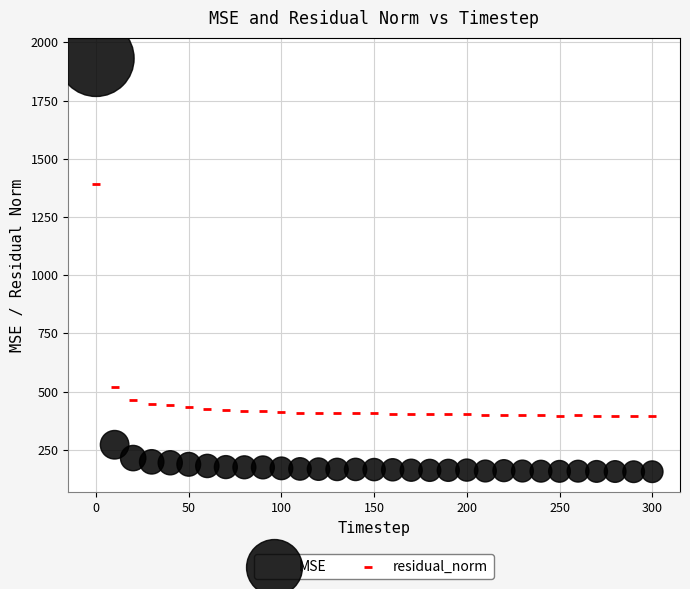

Which series reaches the minimum Y coordinate?

MSE